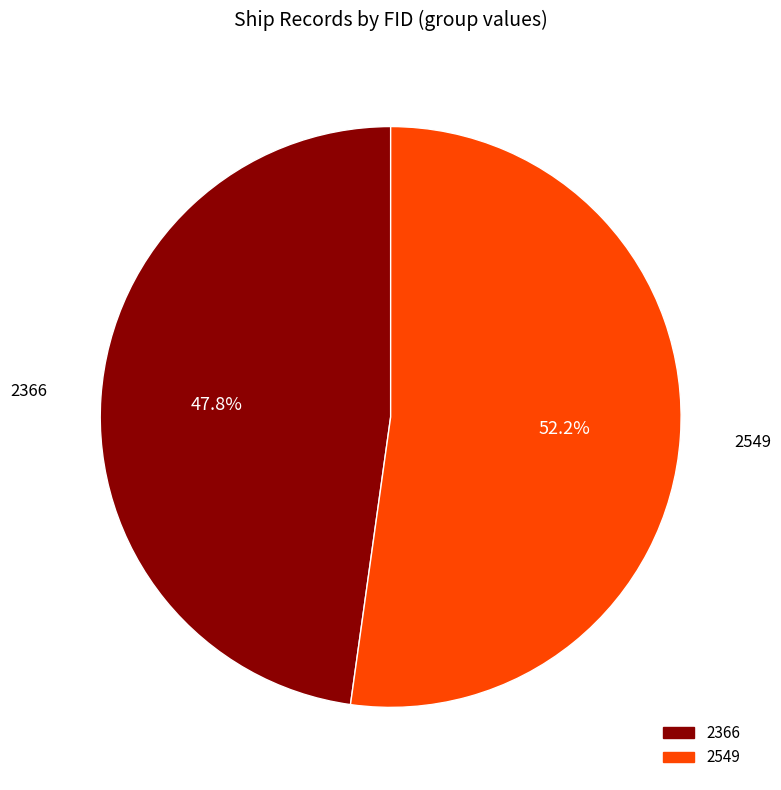

What percentage is the 2549 slice, to the nearest percent?

52%